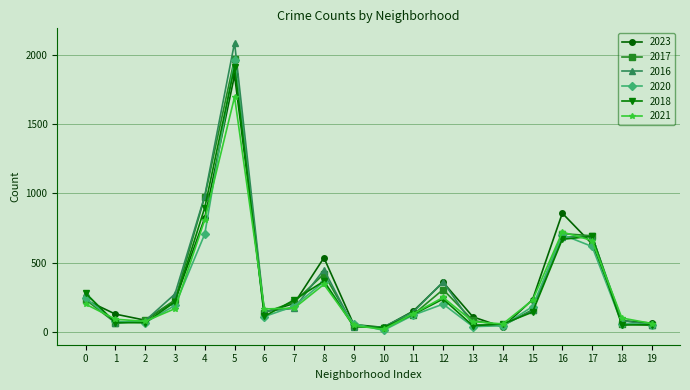

Which category has the highest value across all series?

5